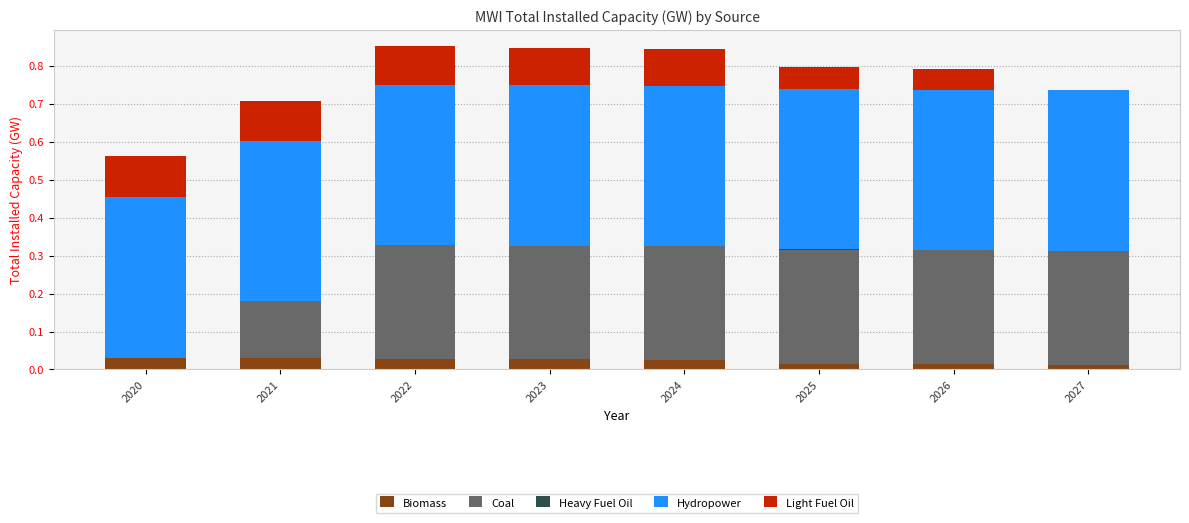

Rank the series at 2023 from highest to lowest value.

Hydropower, Coal, Light Fuel Oil, Biomass, Heavy Fuel Oil